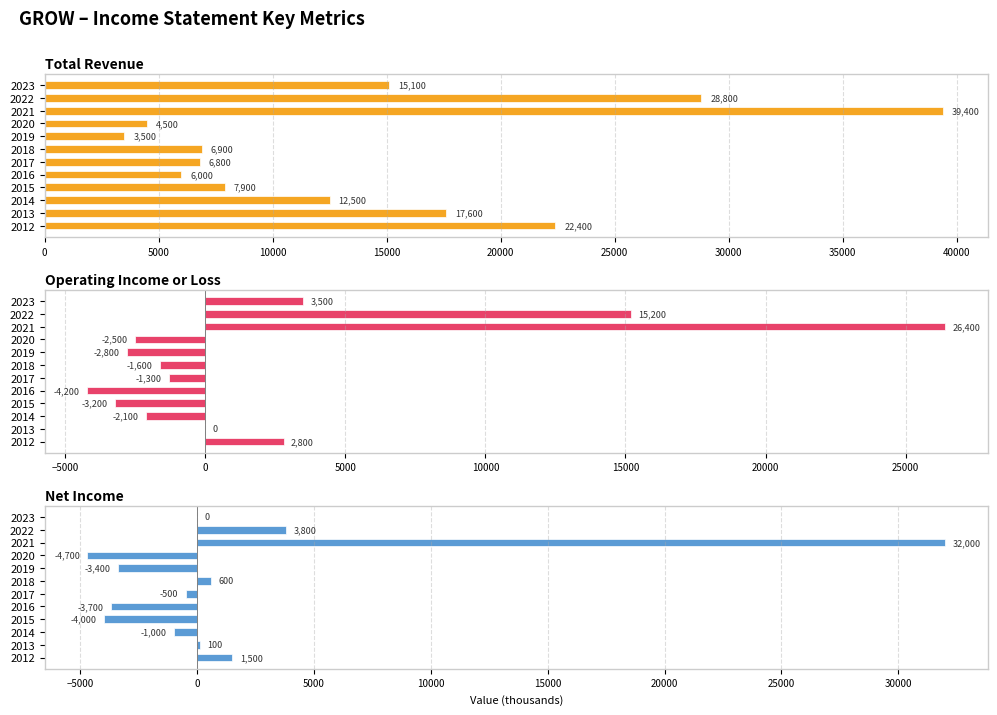

What is the difference between the maximum and minimum values in the Total Revenue series?

35900